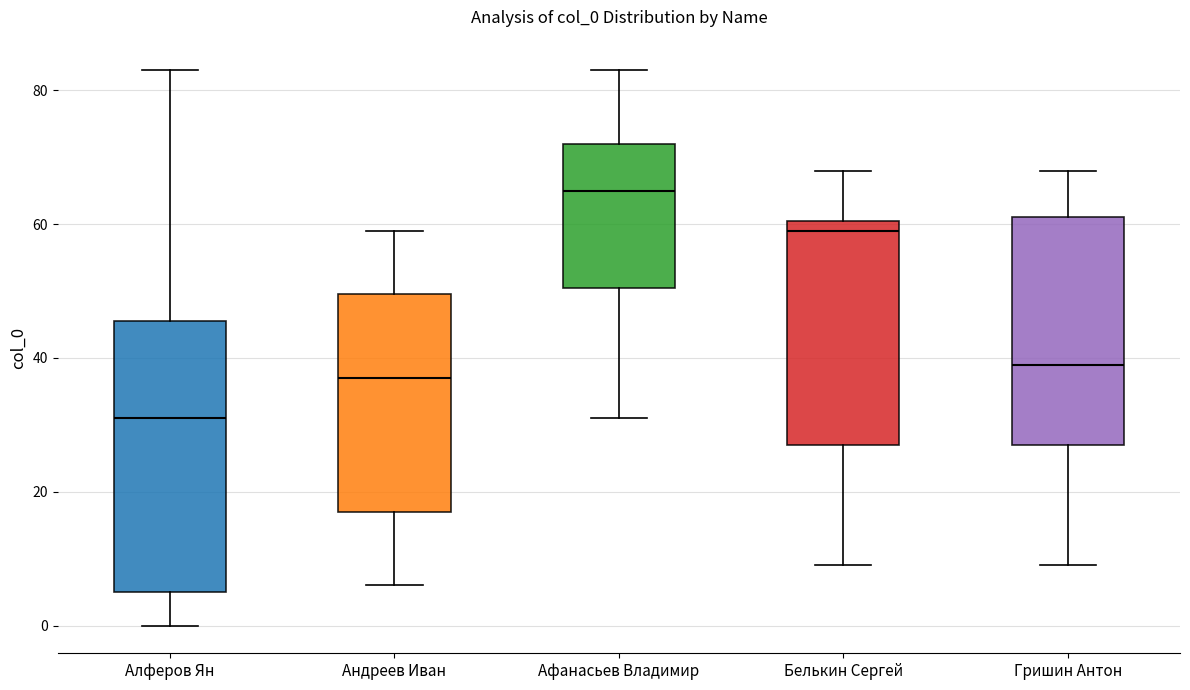

Comparing the boxes themselves (not the whiskers), which one is the tallest?

Алферов Ян